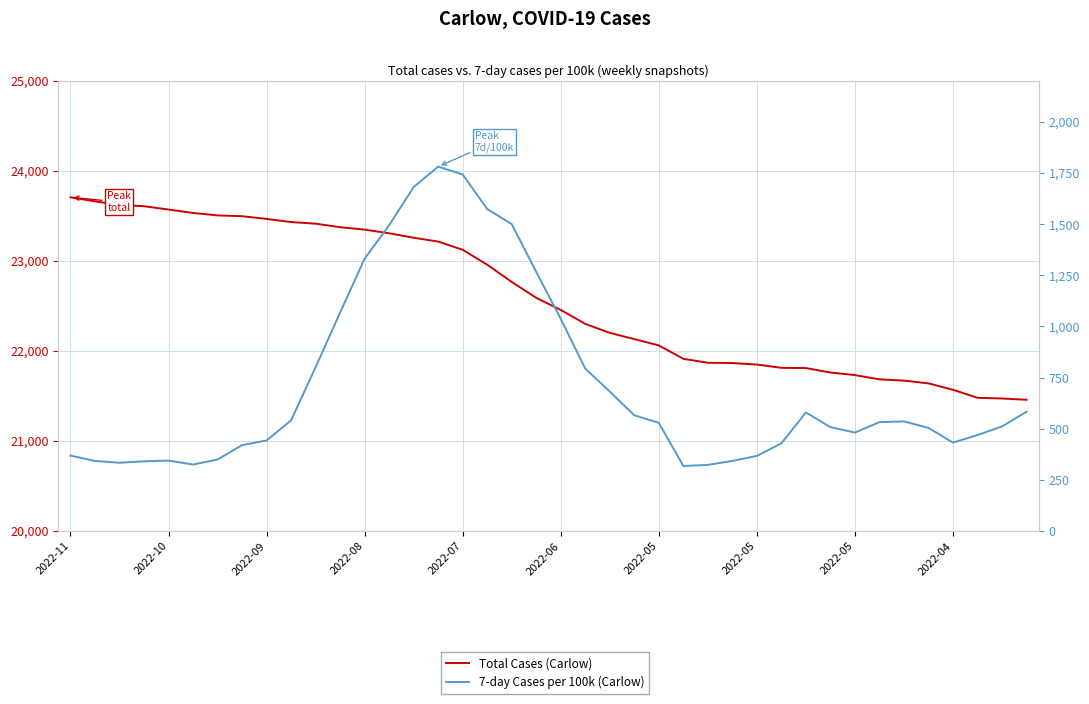

What is the difference between the second highest and second lowest values in the 7-day Cases per 100k (Carlow) series?

1419.2